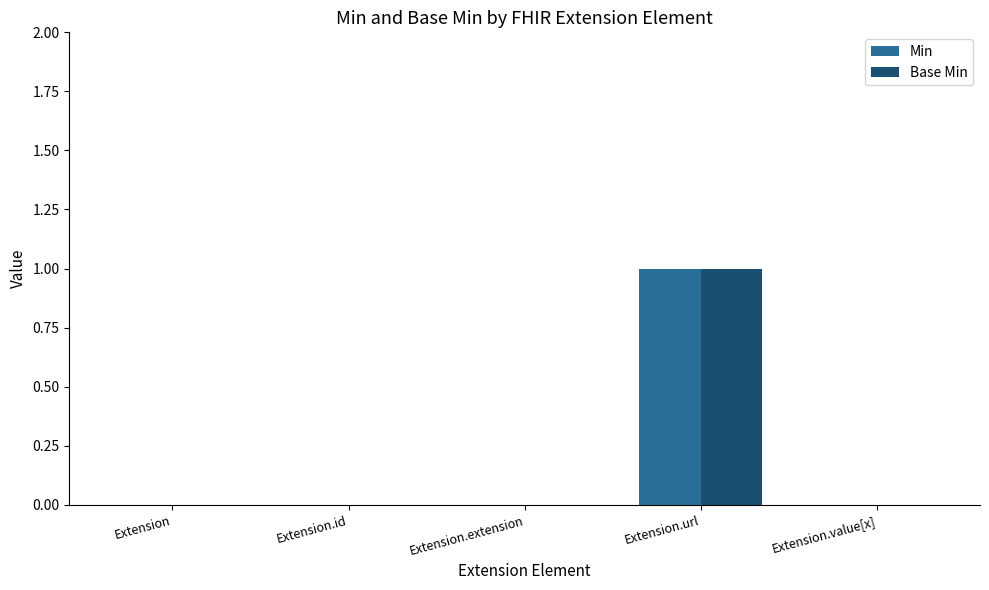

How many groups of bars are there?

5